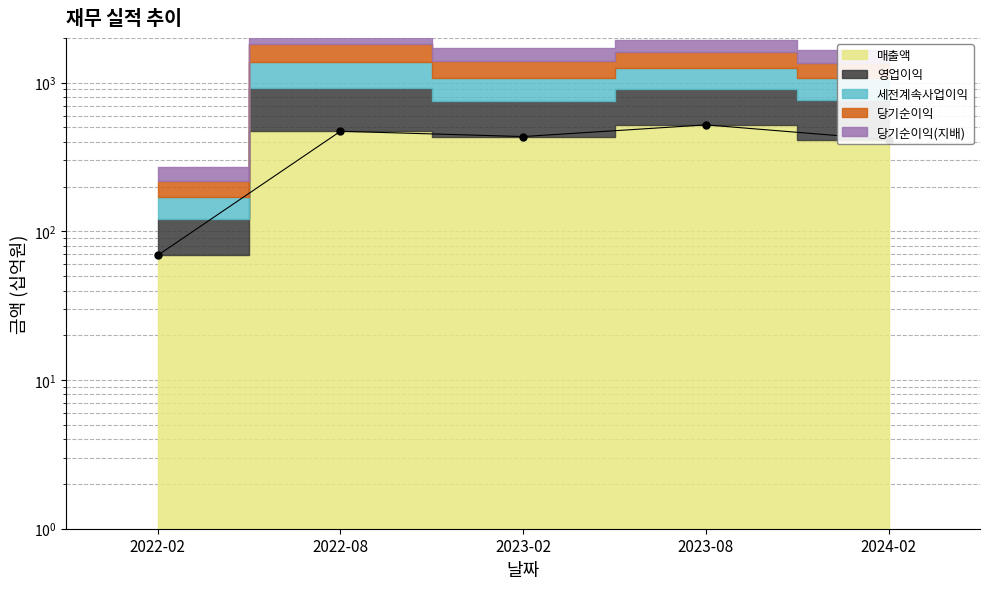

Is it true that the value at 2023-02 is 434?

True